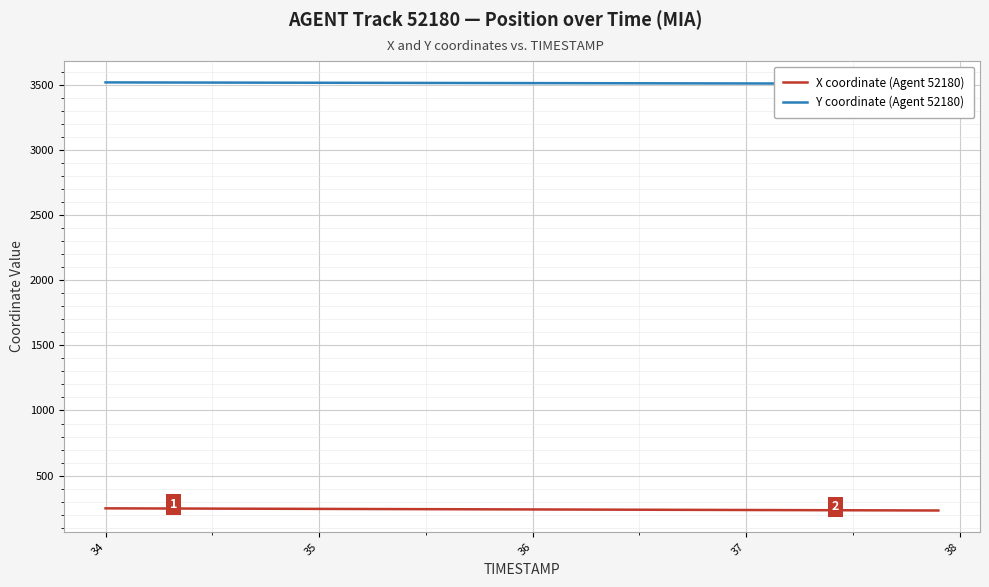

How many lines are shown in the chart?

2